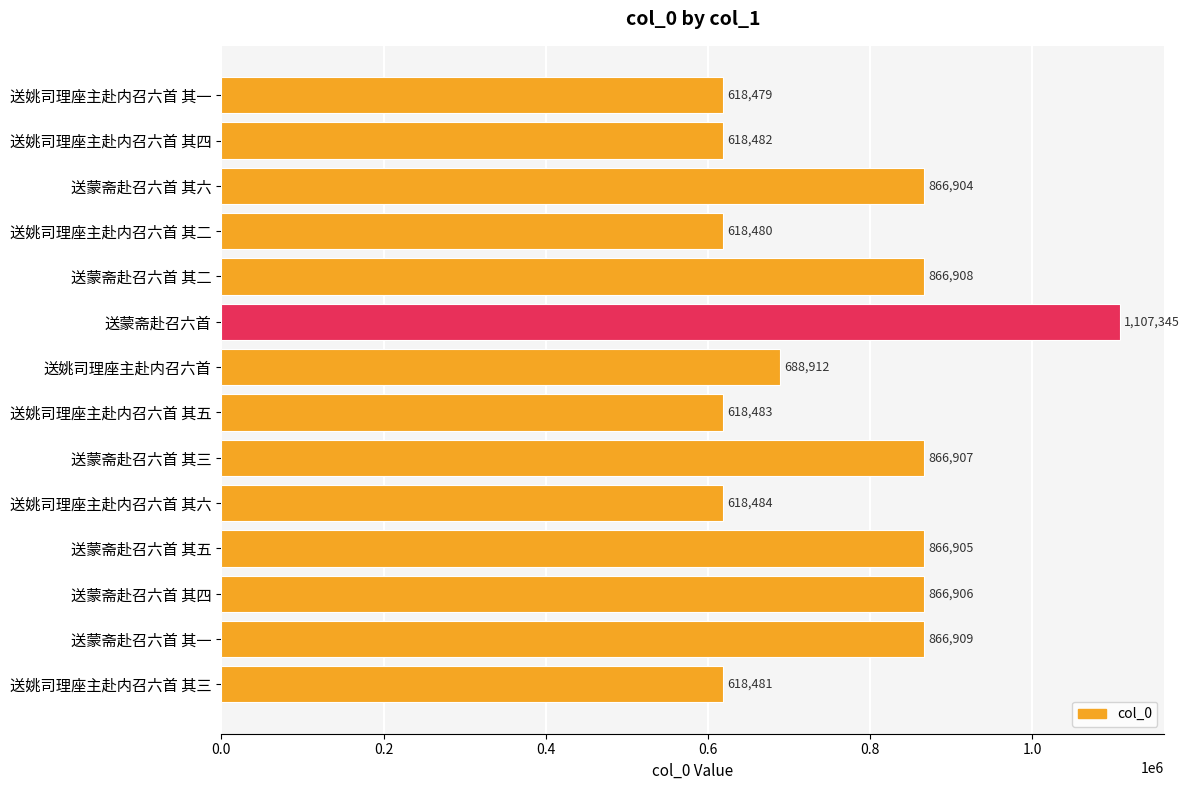

What is the smallest value displayed?

618479